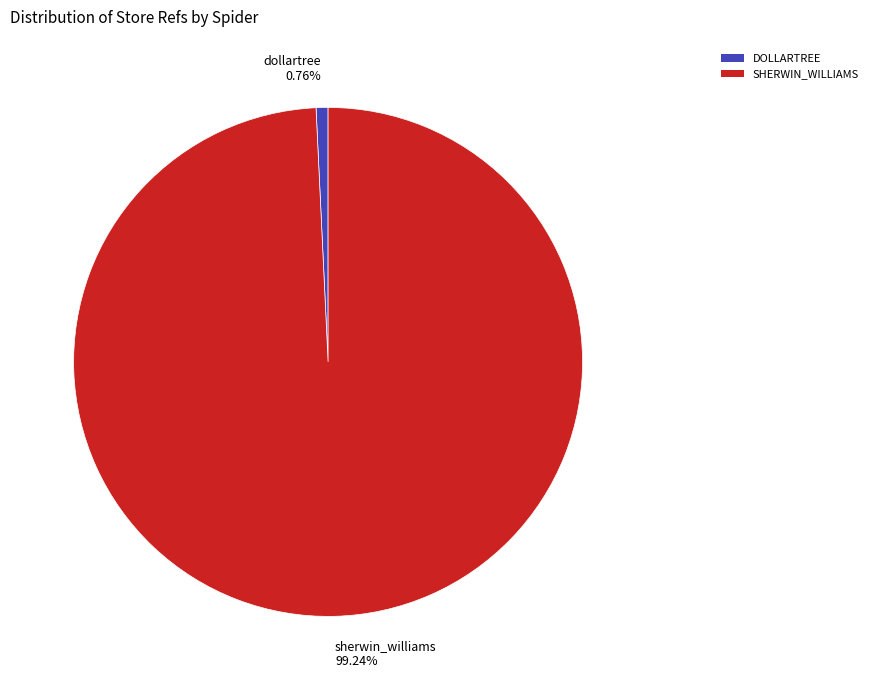

True or false: dollartree accounts for 1% of the total.

True